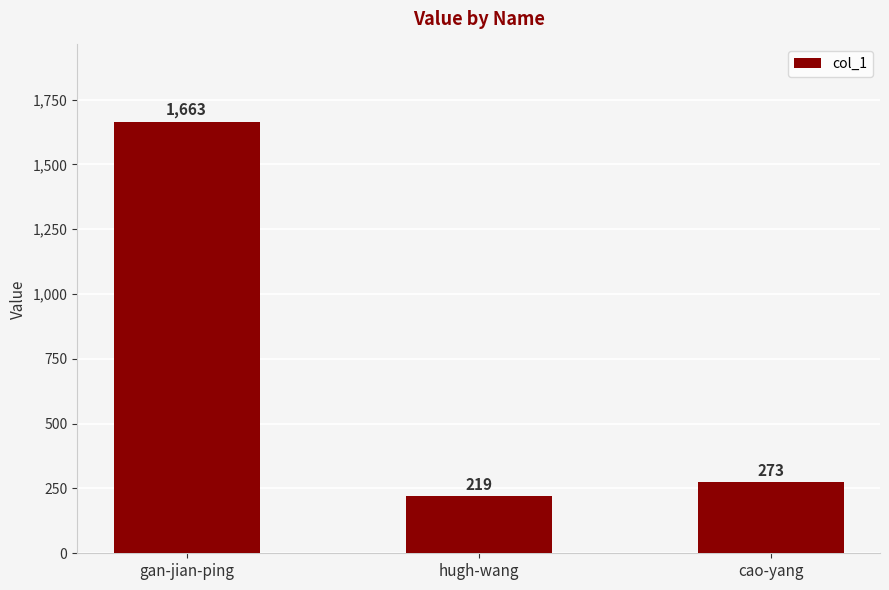

Reading left to right, list all the values displayed in this chart.

gan-jian-ping=1663	hugh-wang=219	cao-yang=273